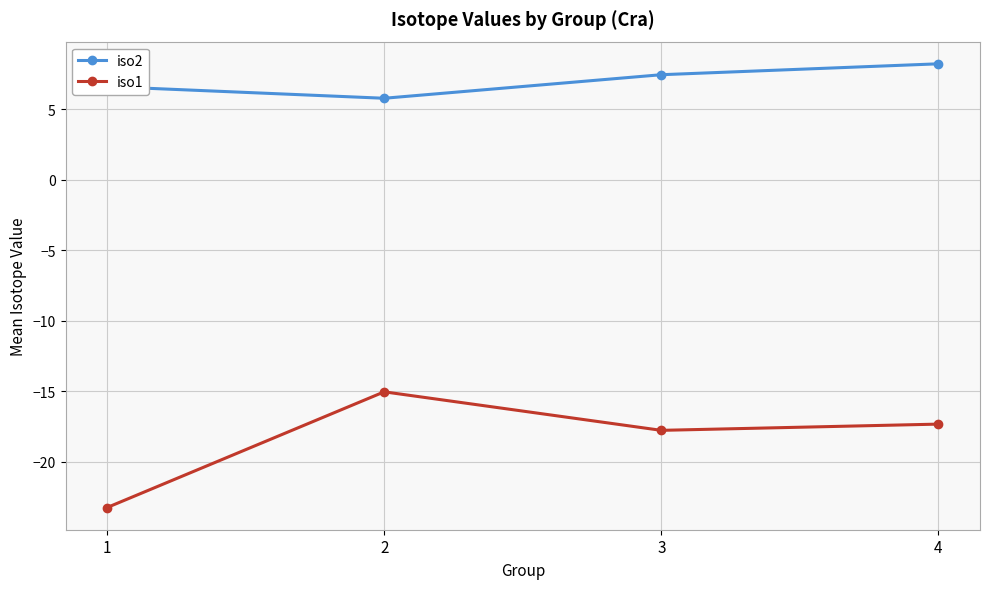

What is the spread (max minus min) of values at 1?

29.9